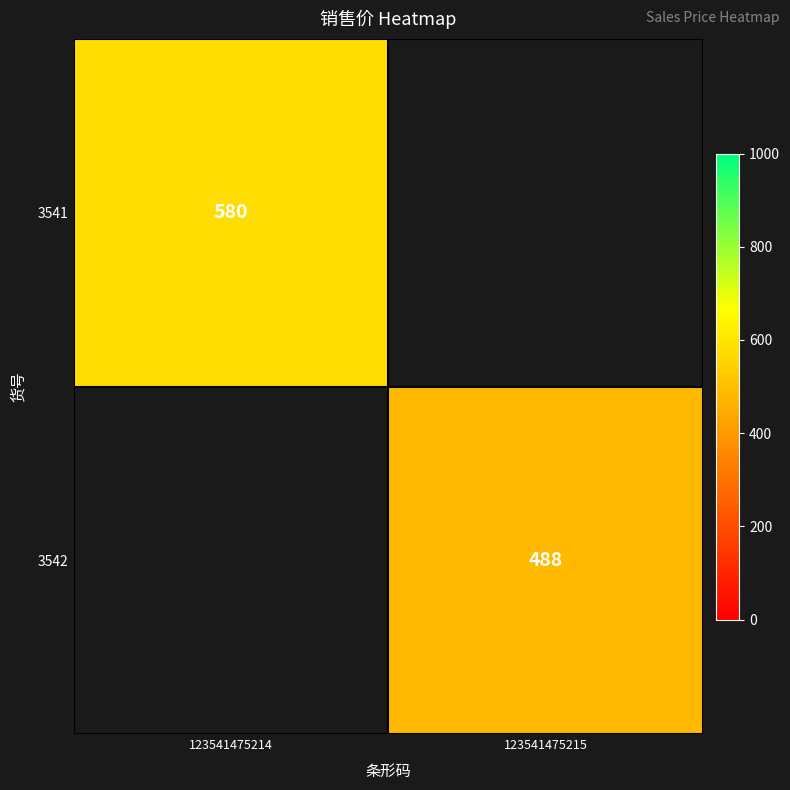

The 3542 series shows 721 at 123541475215. True or false?

False